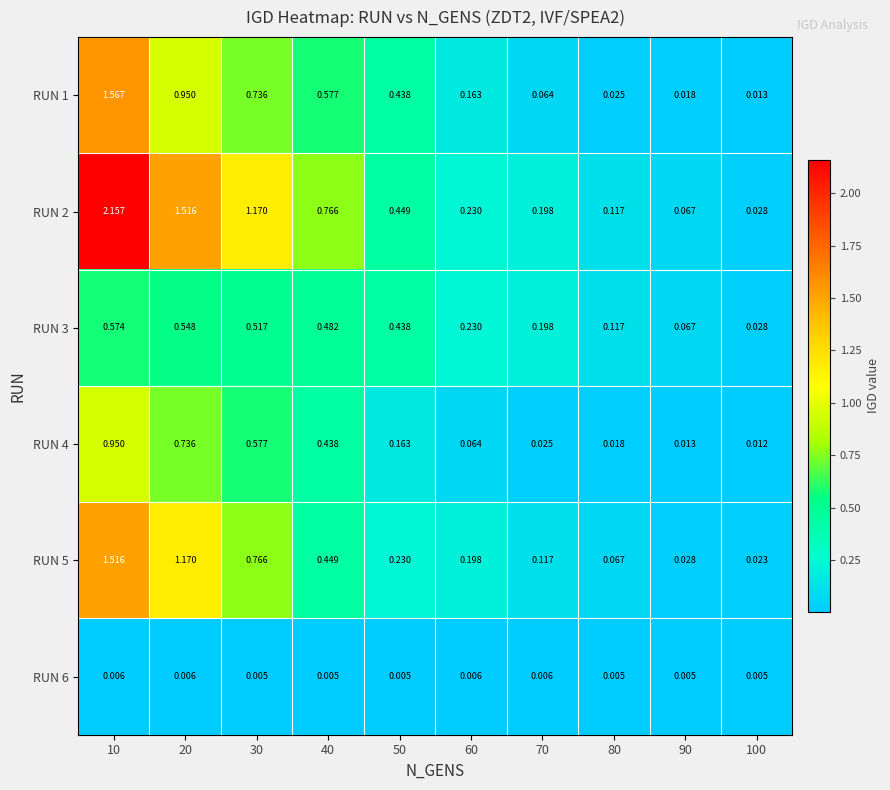

Is the value of RUN 4 at 80 greater than the value of RUN 2 at 90?

No